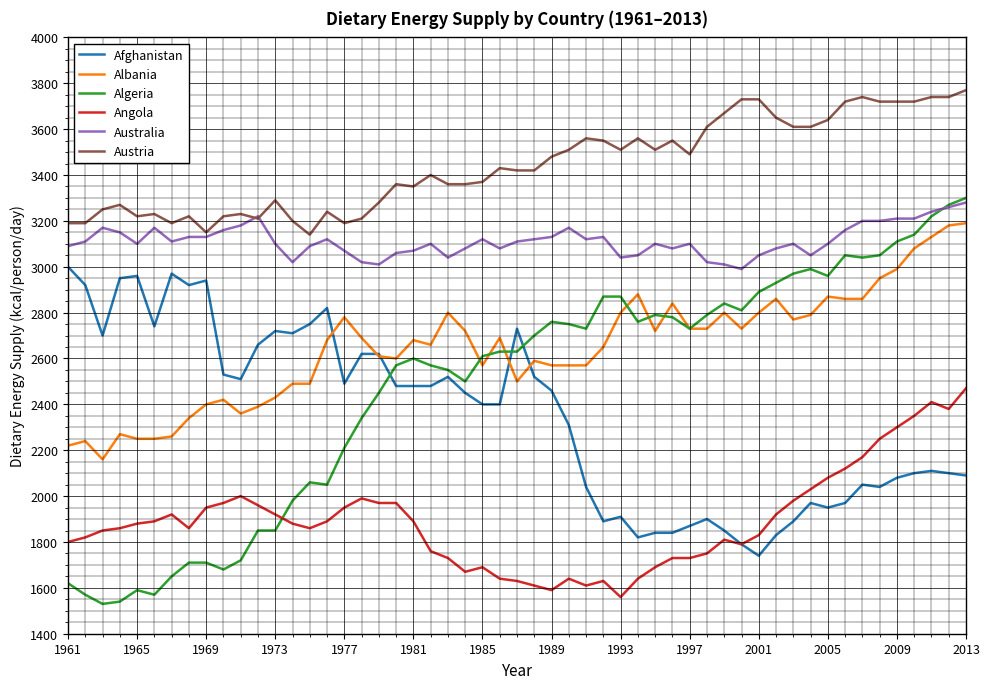

How many lines are shown in the chart?

6